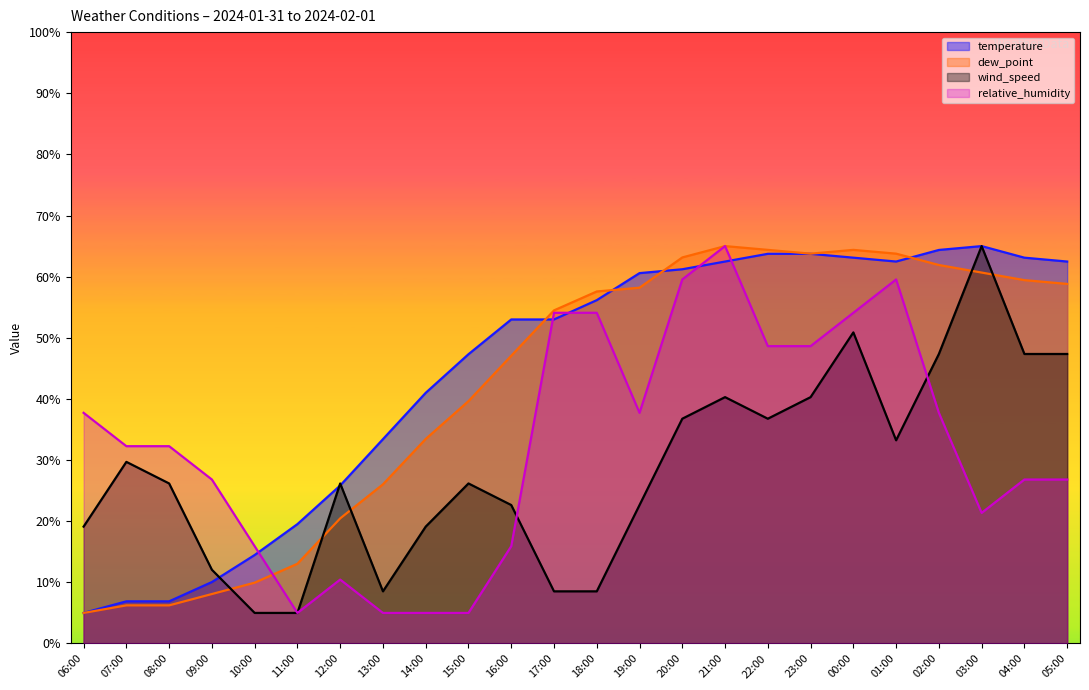

What is the label of the 20th point from the right?

10:00